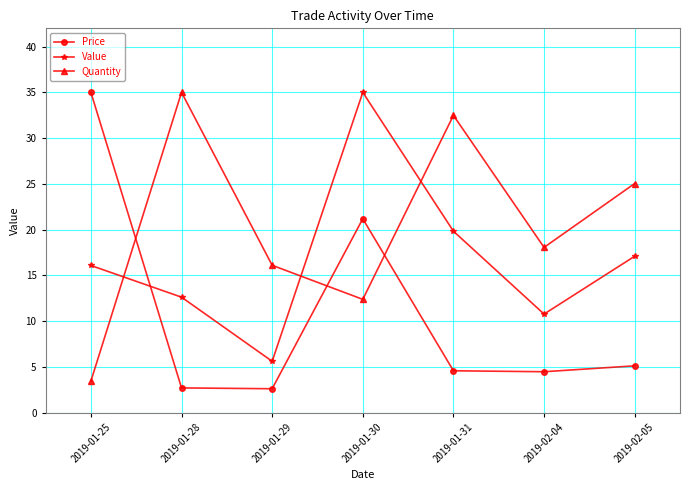

How many data points in Value are less than 16?

3